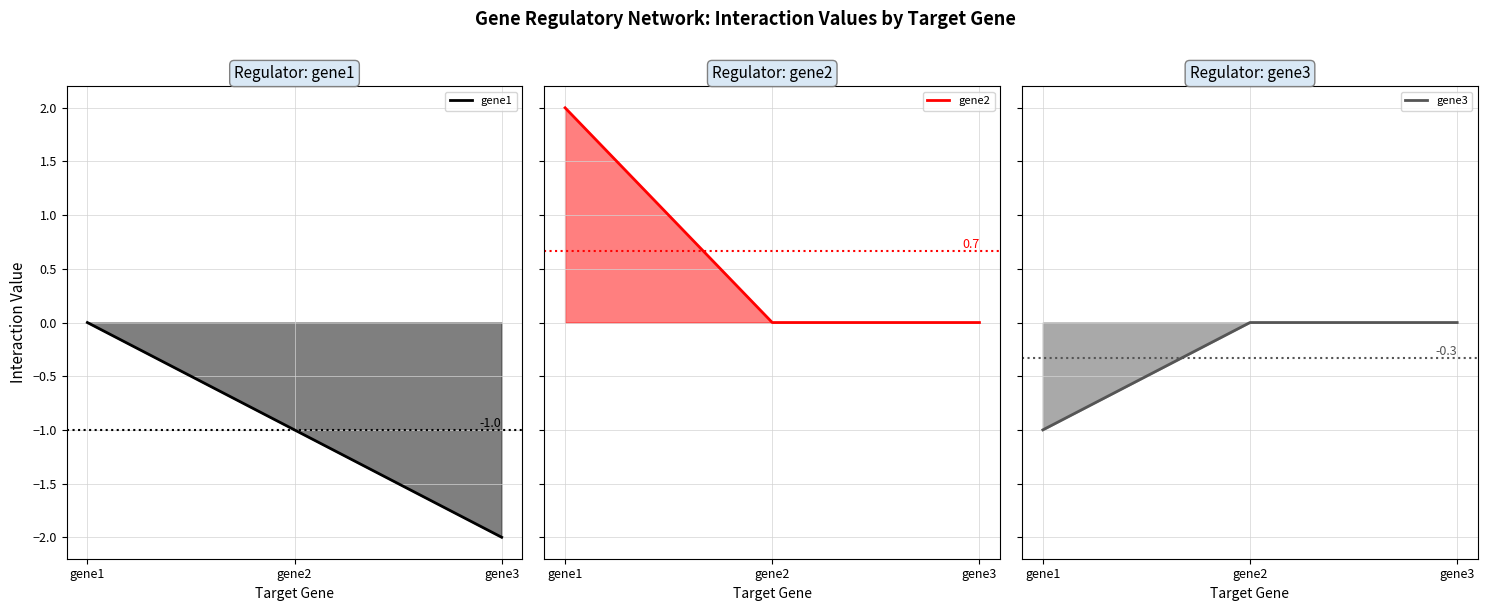

Which series changed the most between gene2 and gene3?

gene1 line